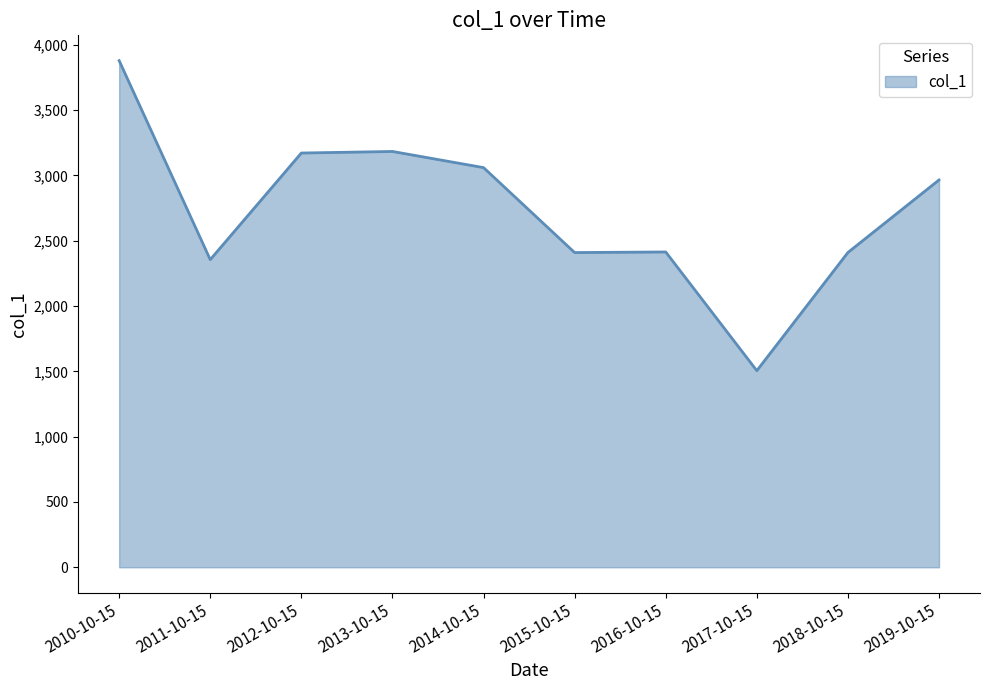

Which label corresponds to the largest value in the chart?

2010-10-15